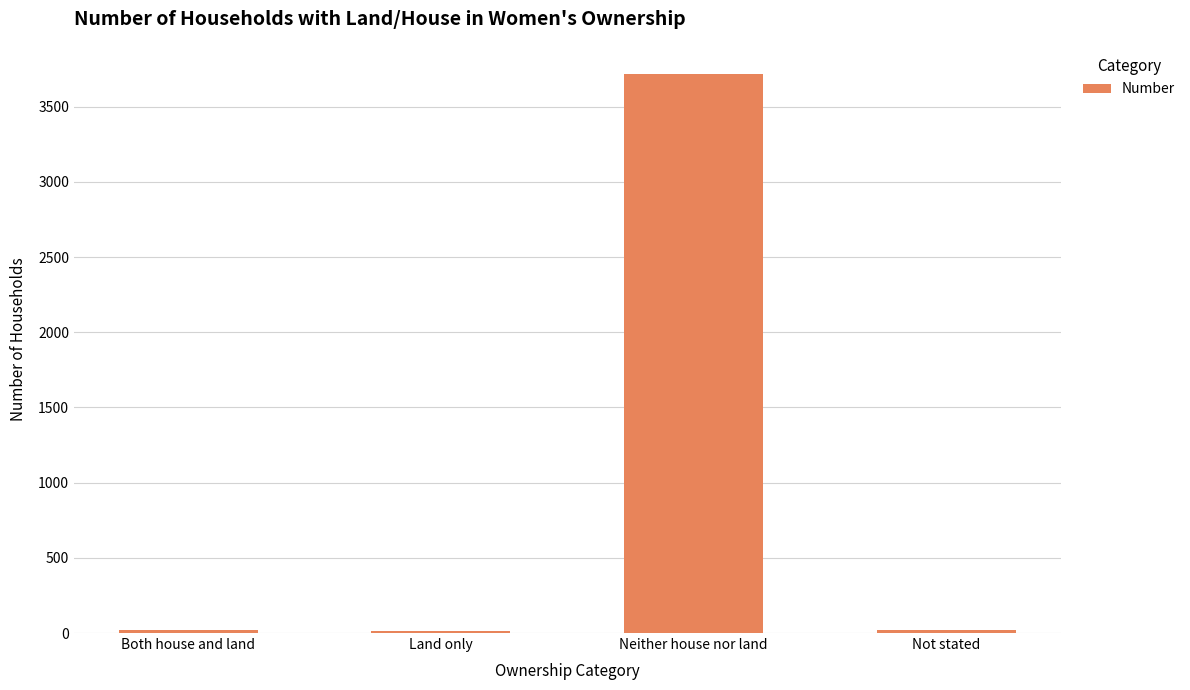

What is the sum of all values?

3774